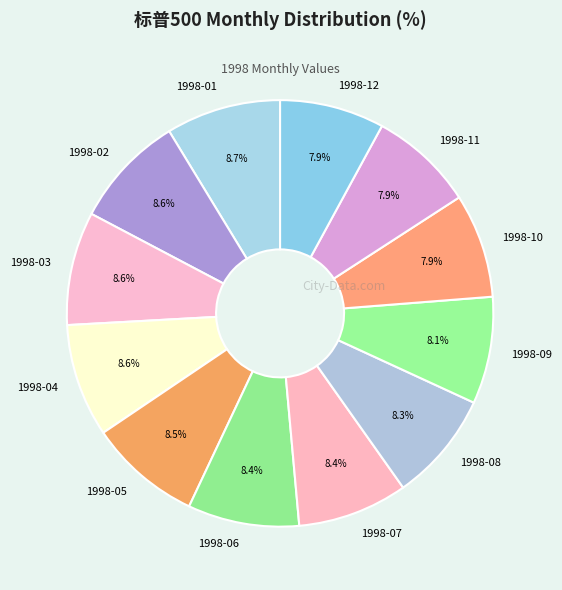

Which has a higher value, 1998-12 or 1998-05?

1998-05